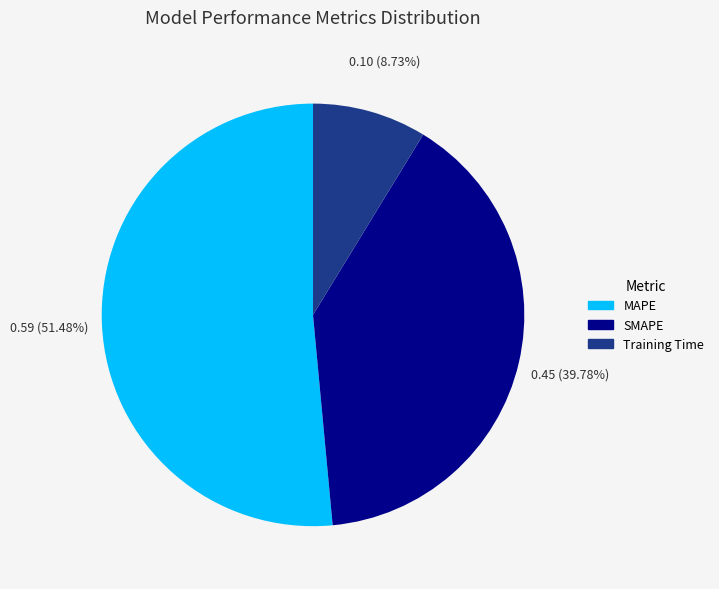

Is there a majority slice in this chart?

Yes